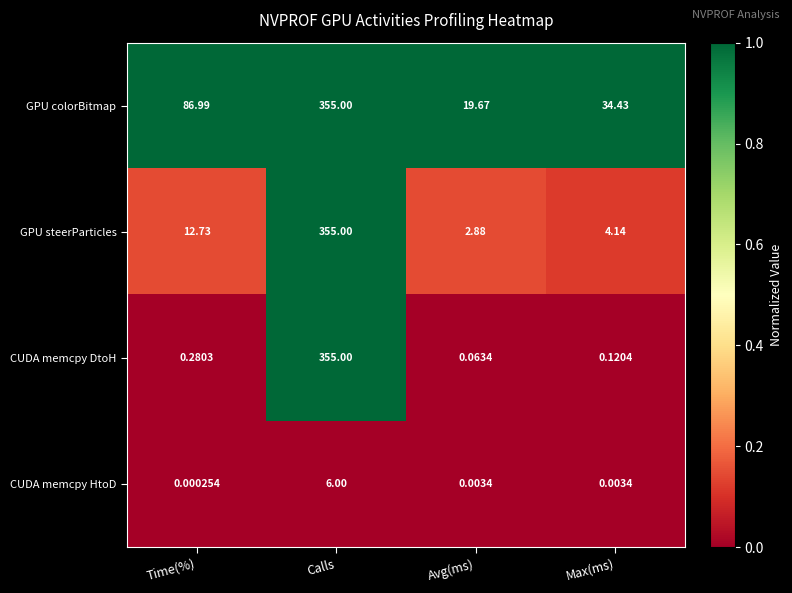

At which label does GPU steerParticles first exceed 12?

Time(%)